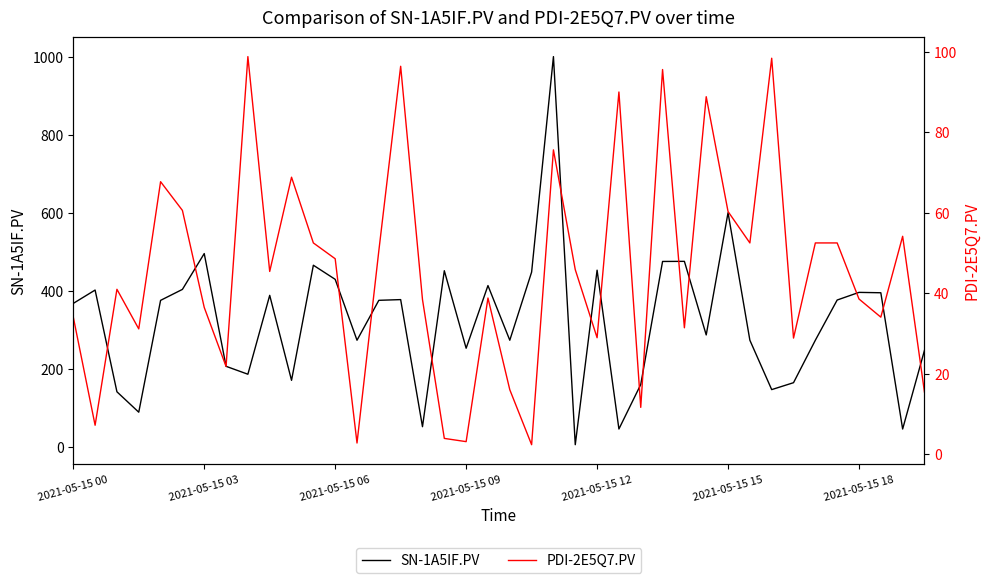

The value of PDI-2E5Q7.PV at 2021-05-15 06 is 72.2. True or false?

False